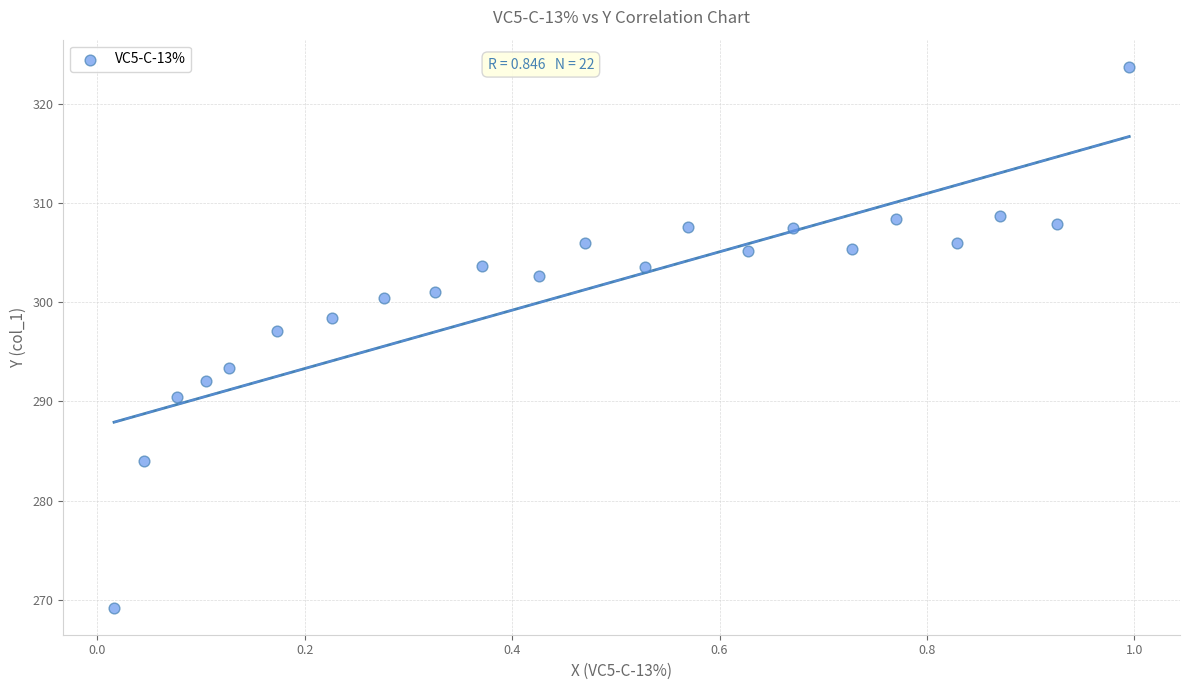

What Y value in the scatter plot is closest to 296?

297.1